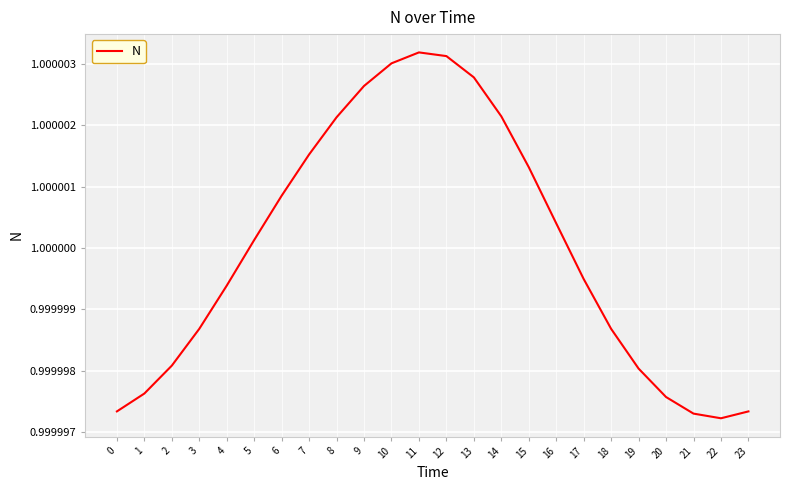

The value at 15 is 1.6. True or false?

False